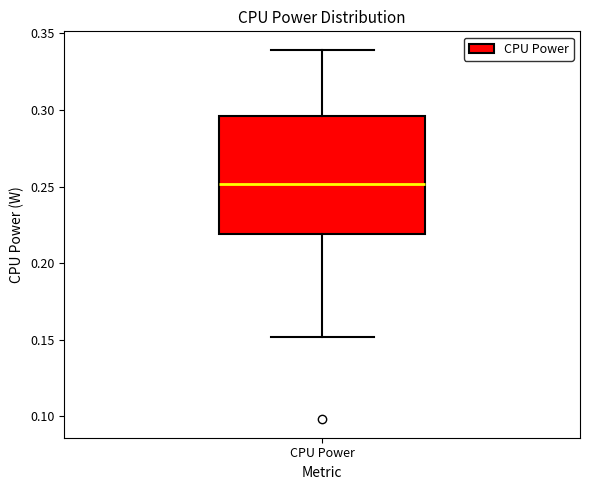

Read this box plot against the y-axis: the position of the median line, the range covered by the box, and the ends of both whiskers. The values are not printed on the chart, so give them approximately, as read against the axis.

median 0.250, box 0.220 to 0.295, whiskers 0.150 to 0.340